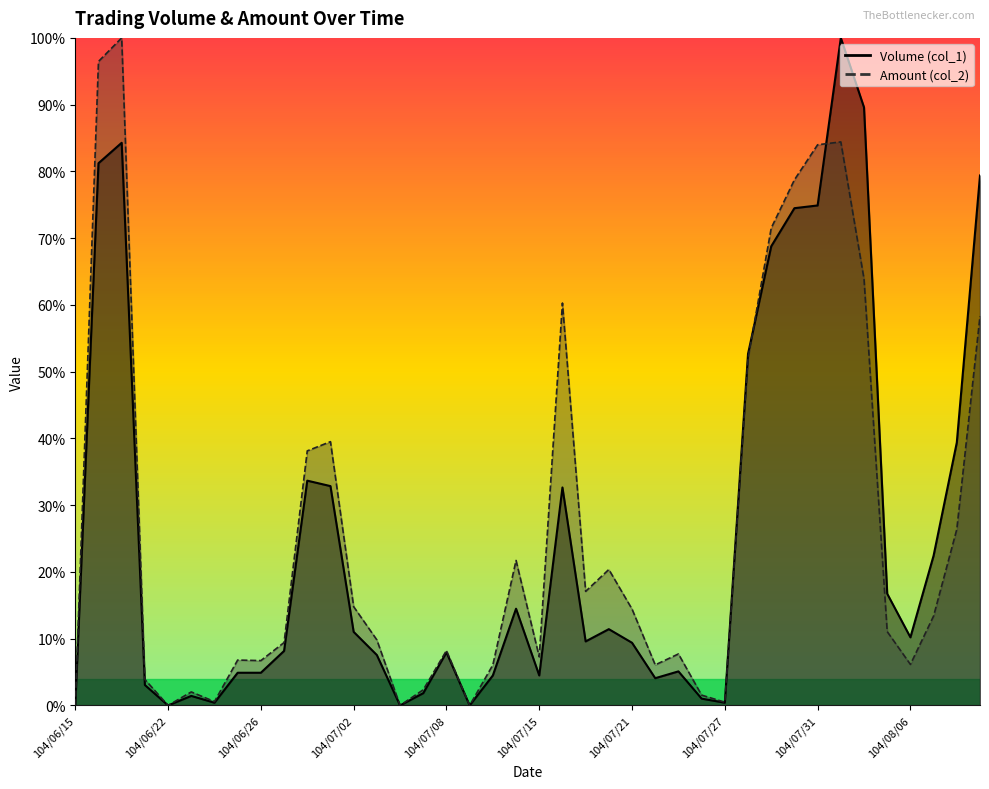

The value of Amount (col_2) at 104/07/02 is 14.8. True or false?

True